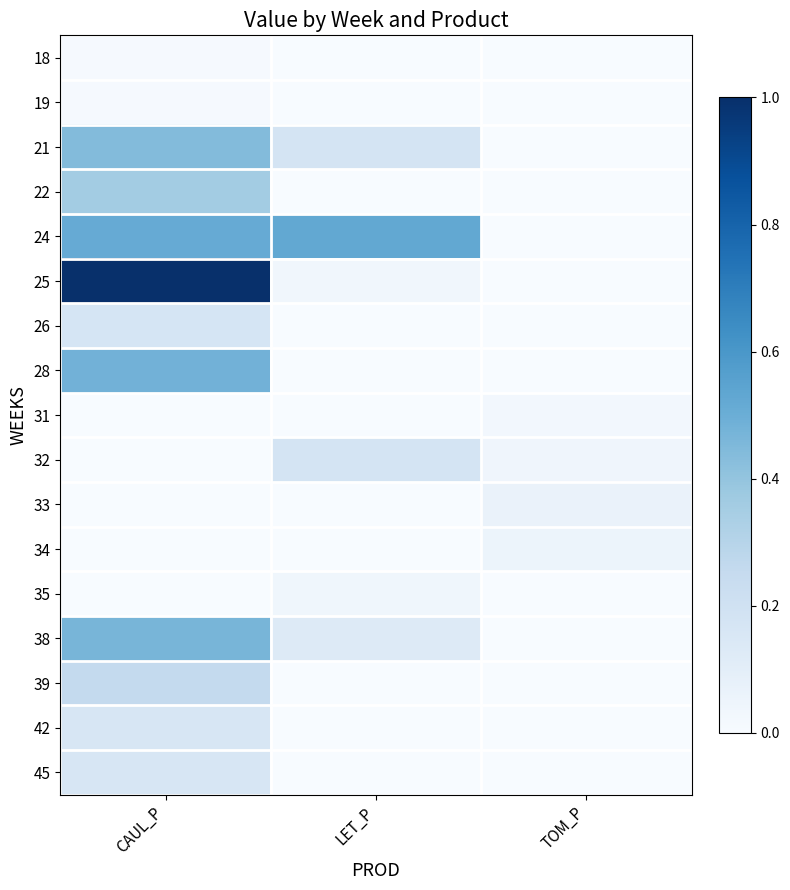

Which series changed the most between LET_P and TOM_P?

24